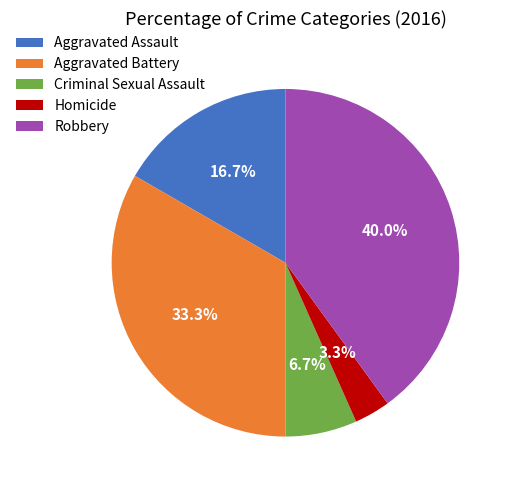

To the nearest percent, what is the combined percentage of Aggravated Assault and Criminal Sexual Assault?

23%